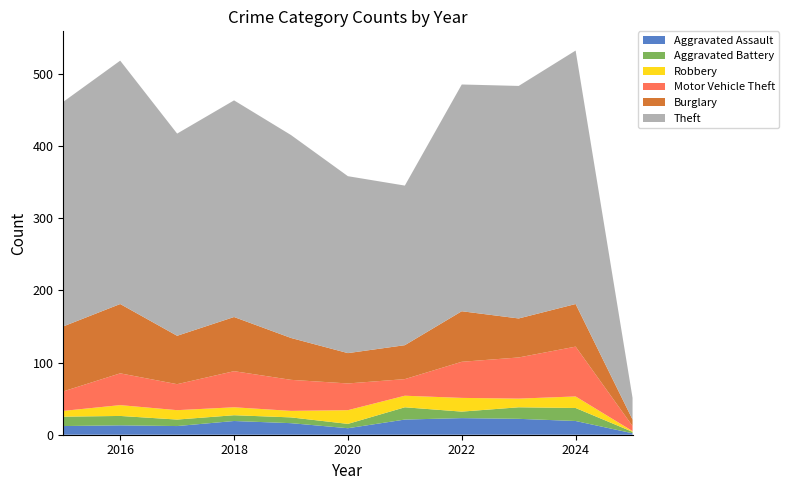

Reading right to left, what are all the values shown in this chart?

Aggravated Assault: 2	19	22	23	21	9	16	19	12	13	12
Aggravated Battery: 2	18	16	9	17	6	8	8	9	13	13
Robbery: 1	16	12	19	16	19	9	11	13	15	8
Motor Vehicle Theft: 7	69	57	50	23	37	43	50	36	44	27
Burglary: 9	59	54	70	47	42	58	75	67	96	90
Theft: 30	351	322	314	221	245	281	300	280	337	311